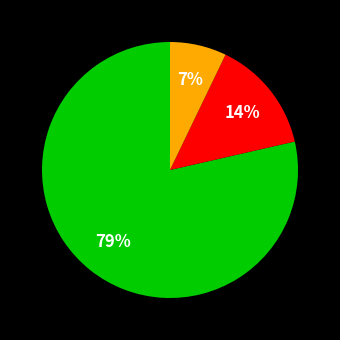

Does any single category account for the majority?

Yes